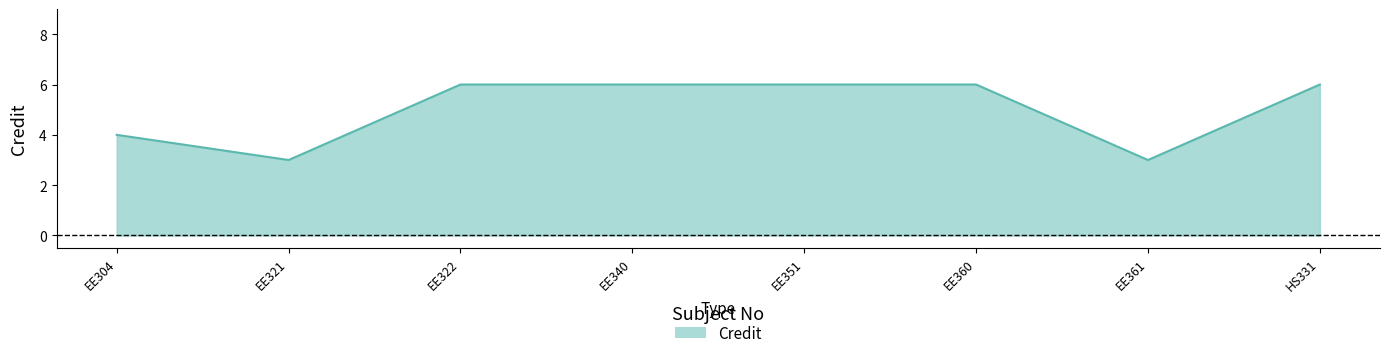

Where is the first local minimum?

EE321